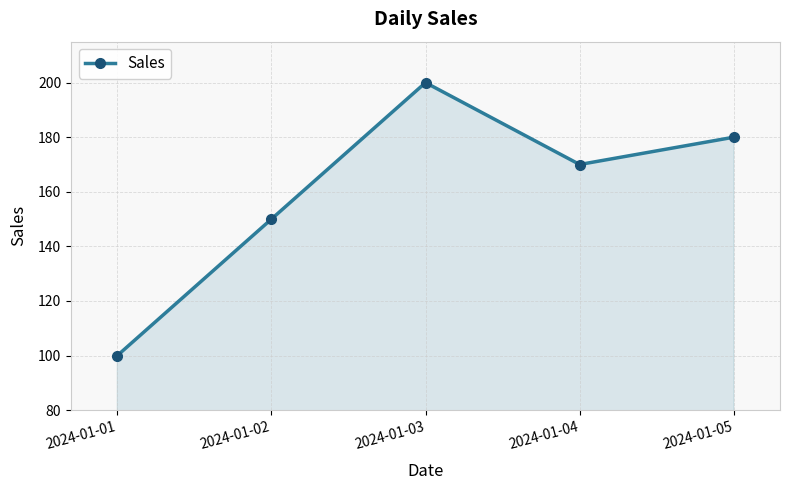

What is the approximate value at 2024-01-03, to the nearest 5?

200